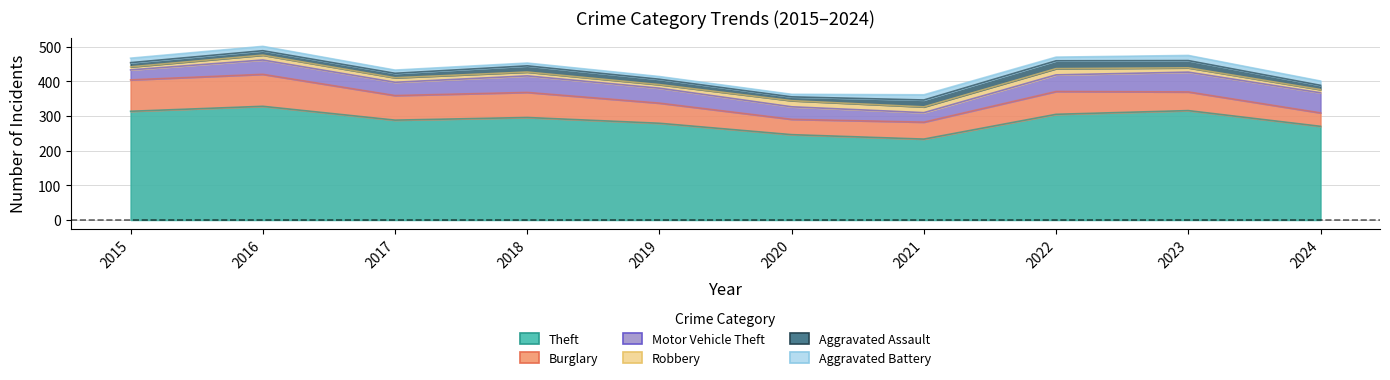

What is the maximum value shown in the chart?

337